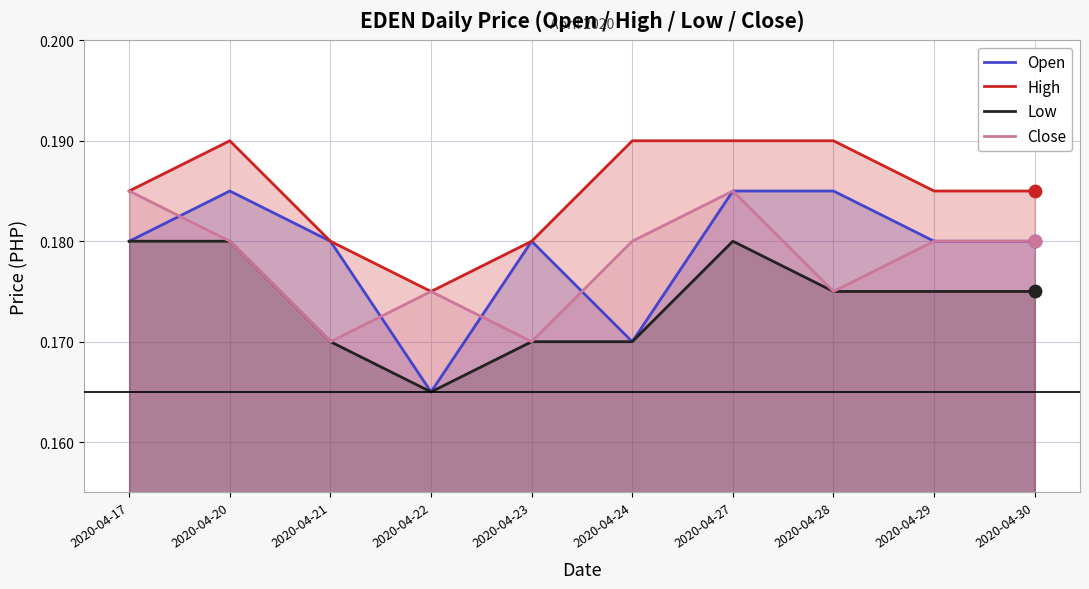

Which series has the widest spread of Y values?

Open